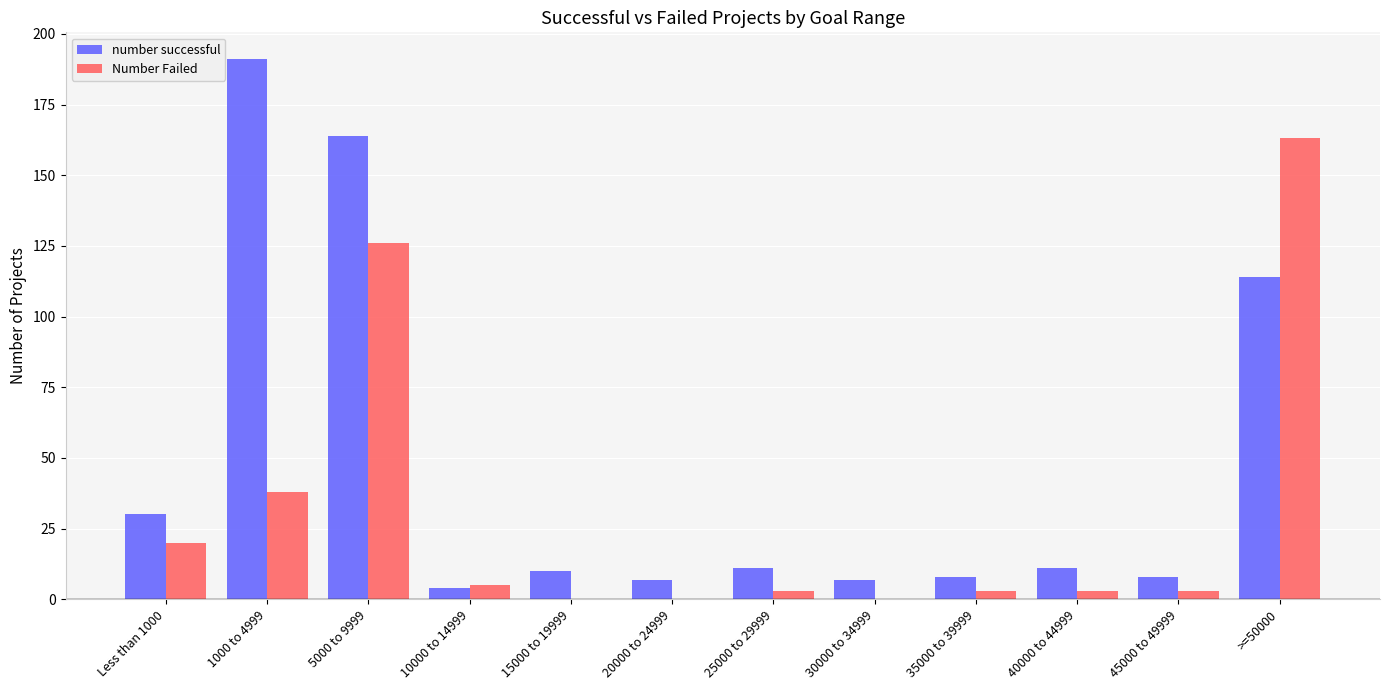

True or false: number successful has a value of 10 at 15000 to 19999.

True